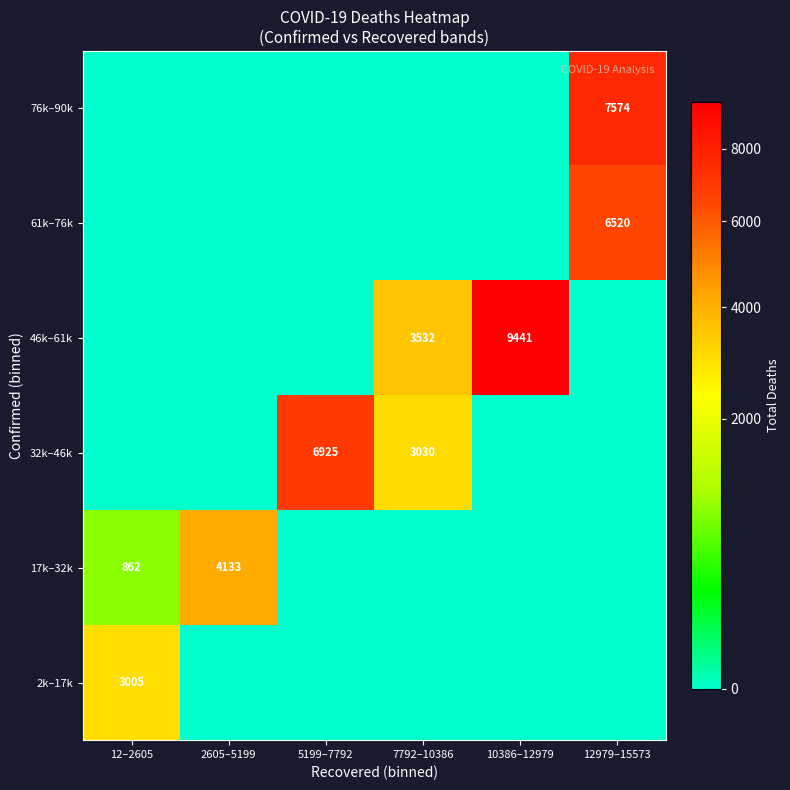

The 46k–61k series shows 0 at 2605–5199. True or false?

True